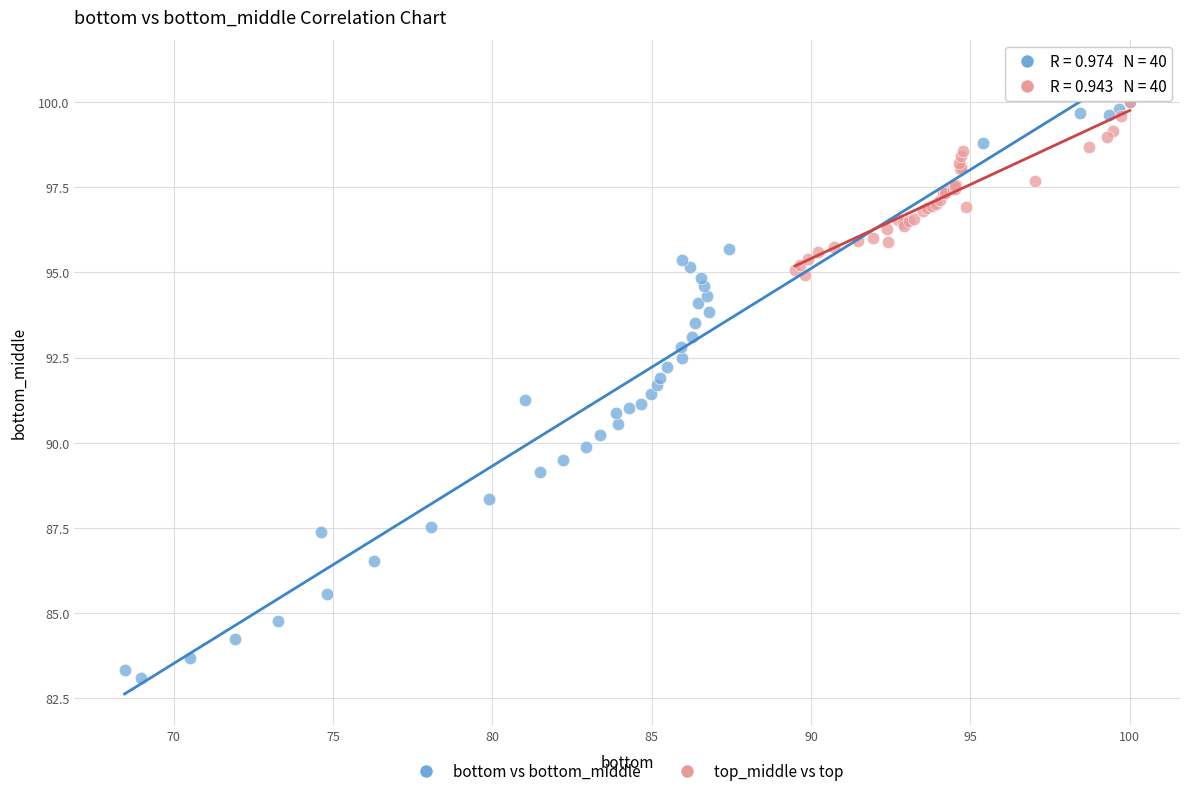

Which series contains the lowest Y value?

bottom vs bottom_middle